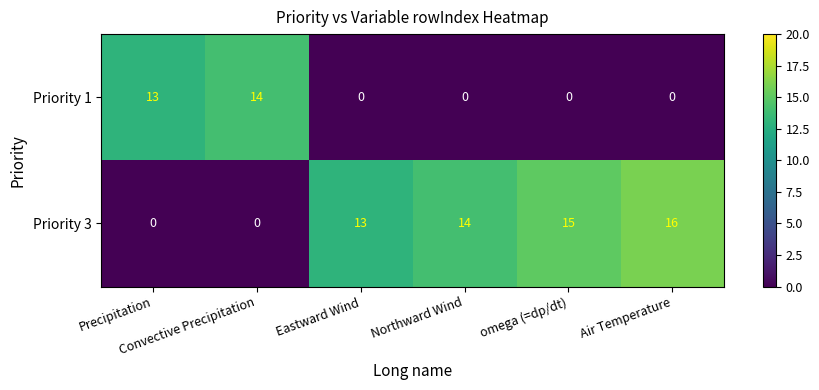

What is the difference between the maximum and minimum values in the Priority 1 series?

14